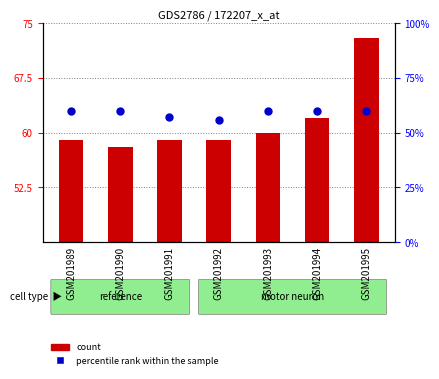

What are all the series names shown in the legend?

count, percentile rank within the sample